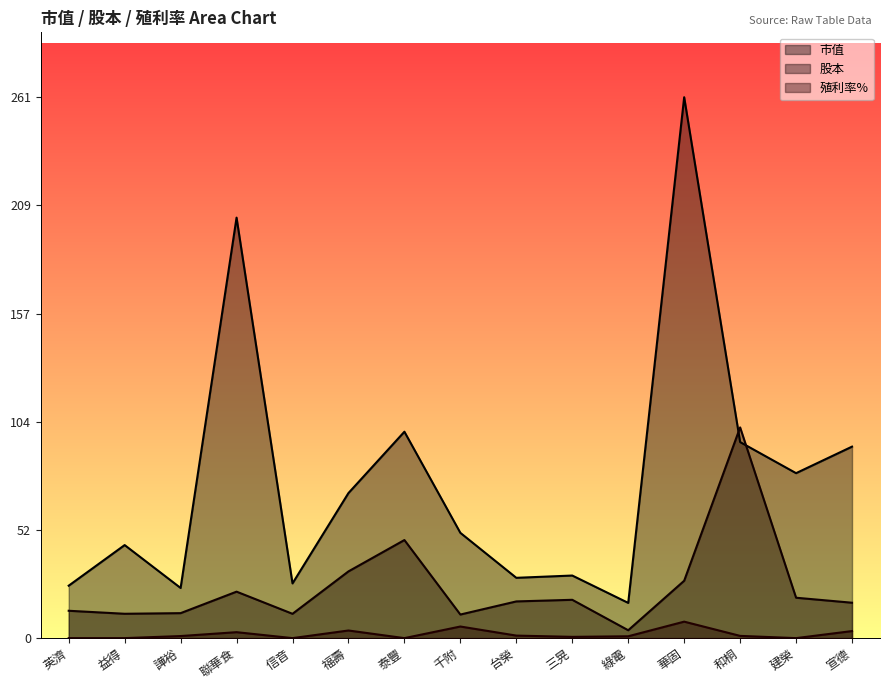

What is the sum of all 殖利率% values?

28.3